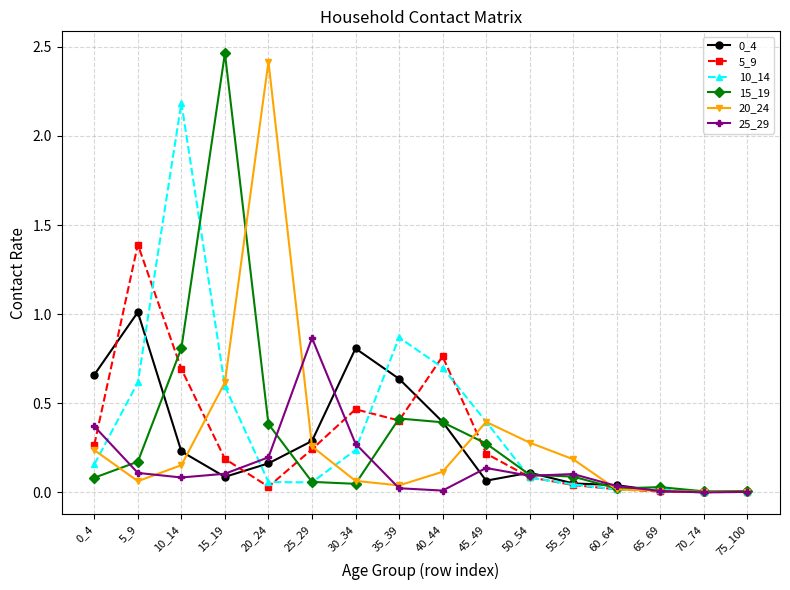

Is the value of 15_19 at 55_59 greater than the value of 10_14 at 60_64?

Yes